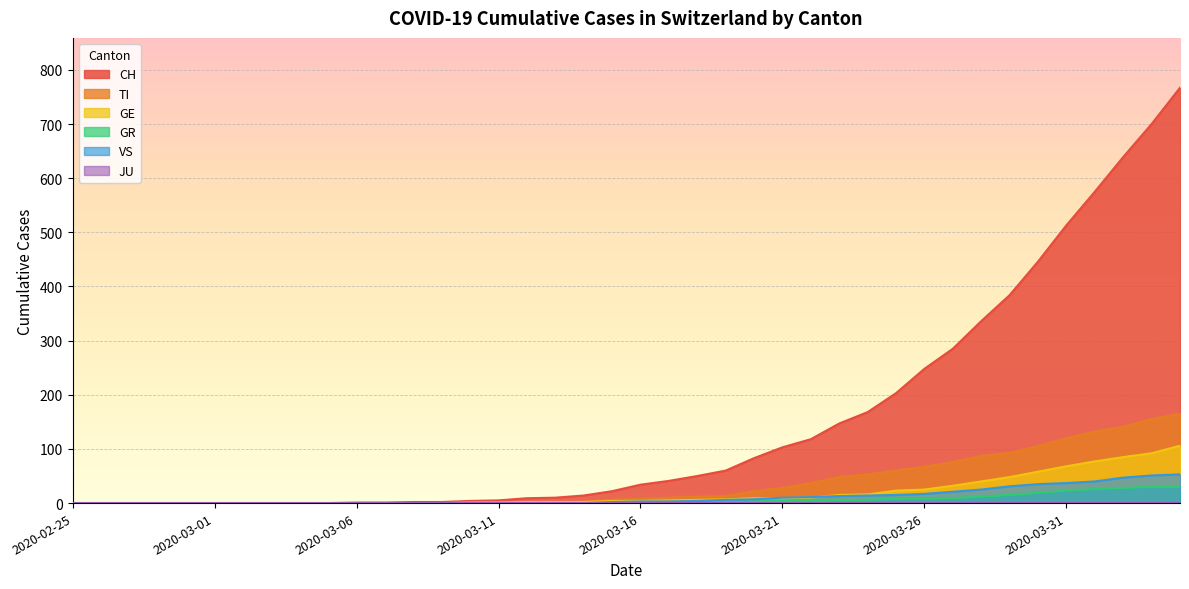

At which category does the chart reach its peak across all series?

2020-04-04